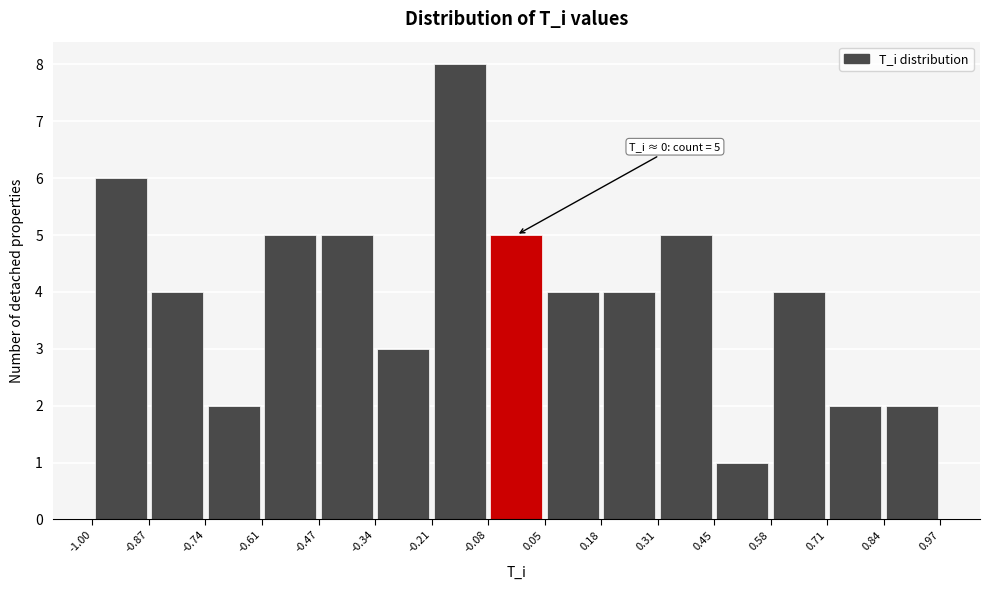

Which range on the x-axis has the tallest bar?

-0.21 to -0.08